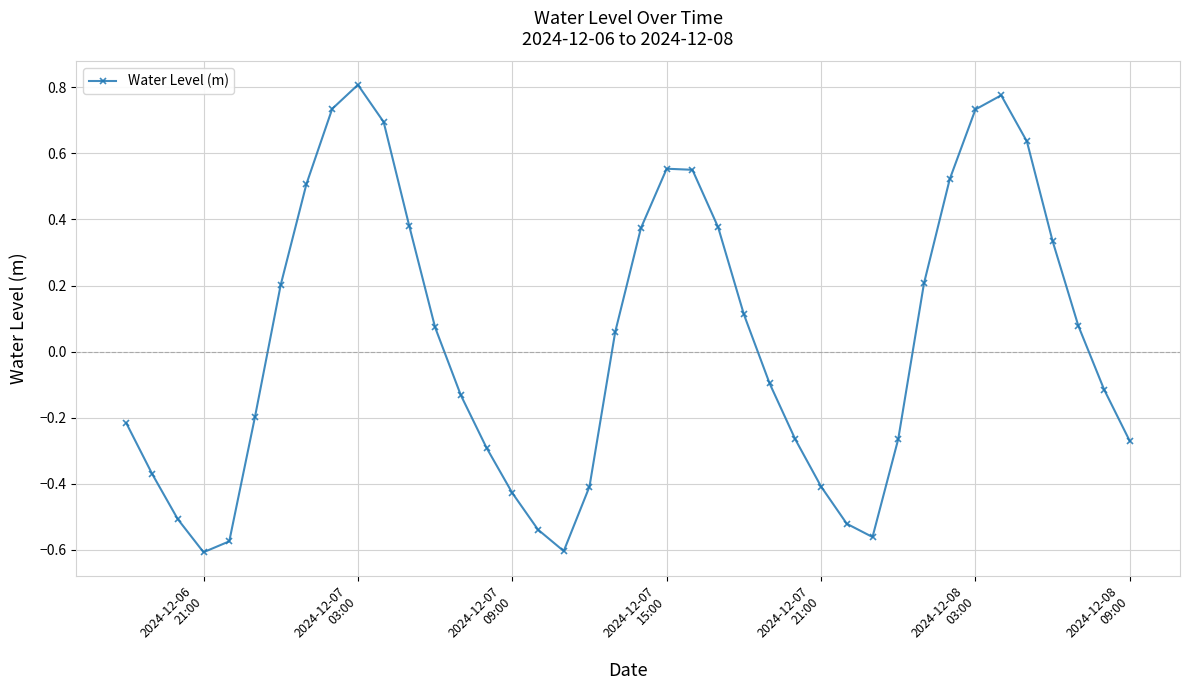

How many values are above zero?

20